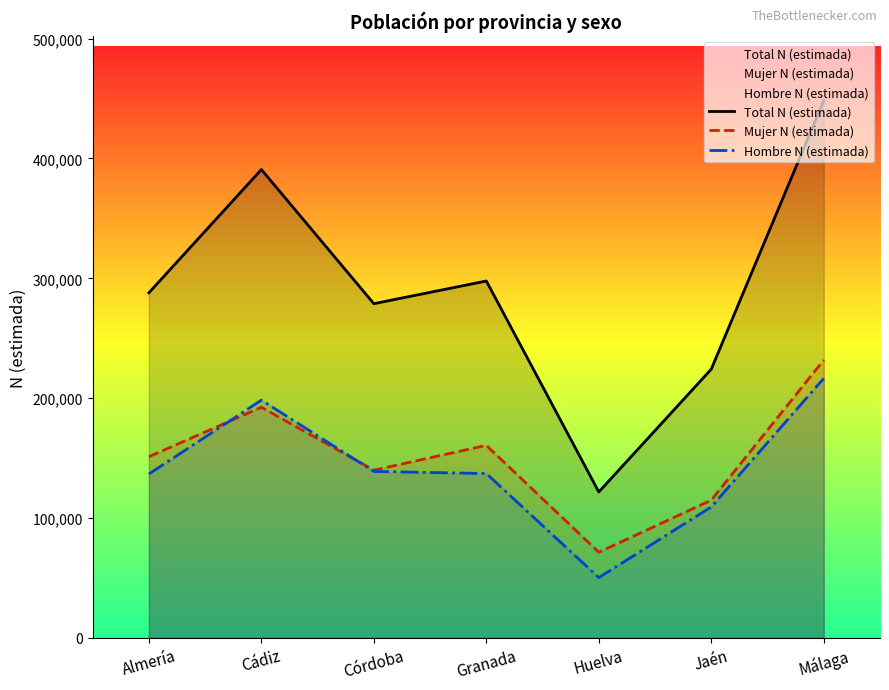

Where does the Total N (estimada) series first go above 287923?

Cádiz